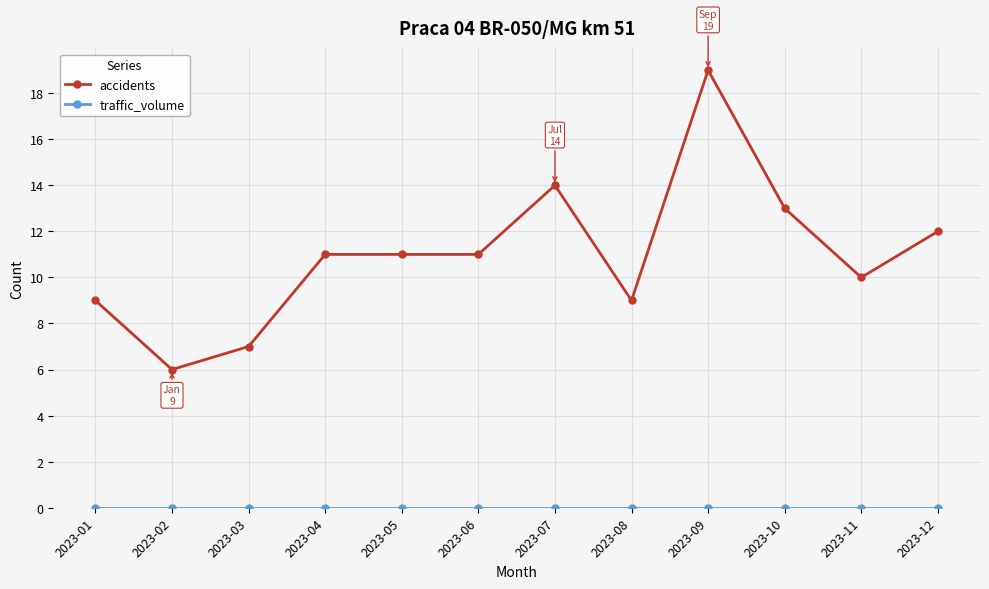

Which series changed the most between 2023-01 and 2023-10?

accidents